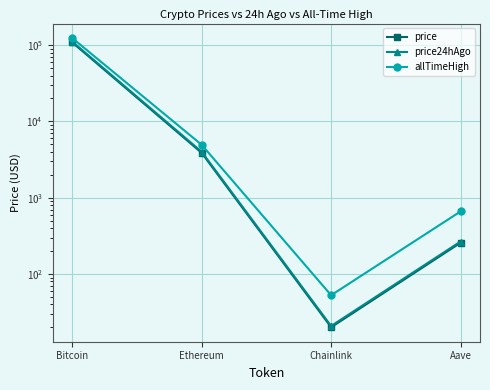

True or false: allTimeHigh and price24hAgo intersect in this chart.

False